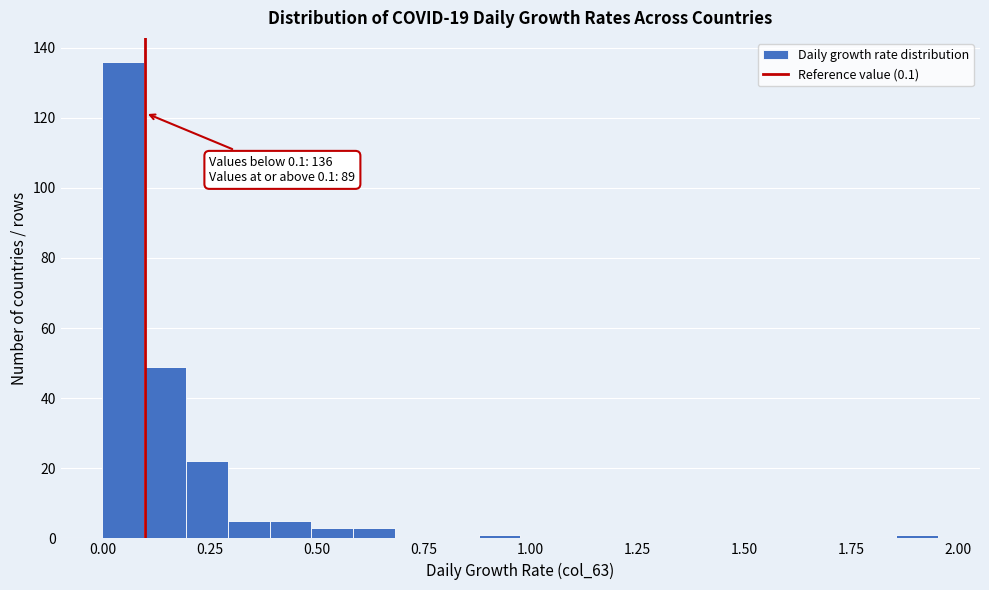

Around what value on the x-axis is the tallest bar? Give the approximate position of its centre, as read against the axis.

0.05